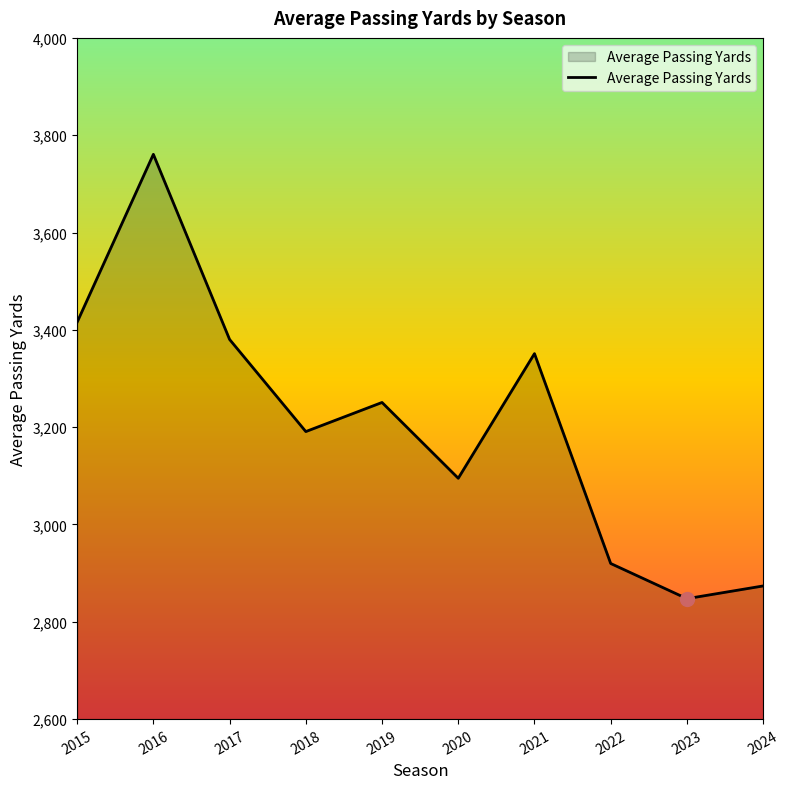

True or false: the data has more than 2 interior local peaks.

True